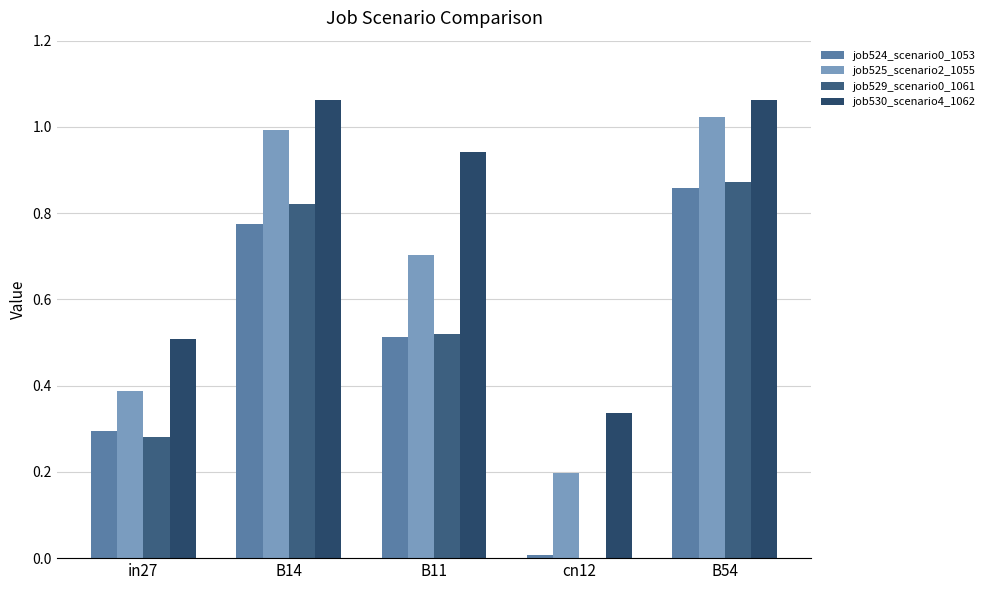

What is the spread (max minus min) of values at in27?

0.2